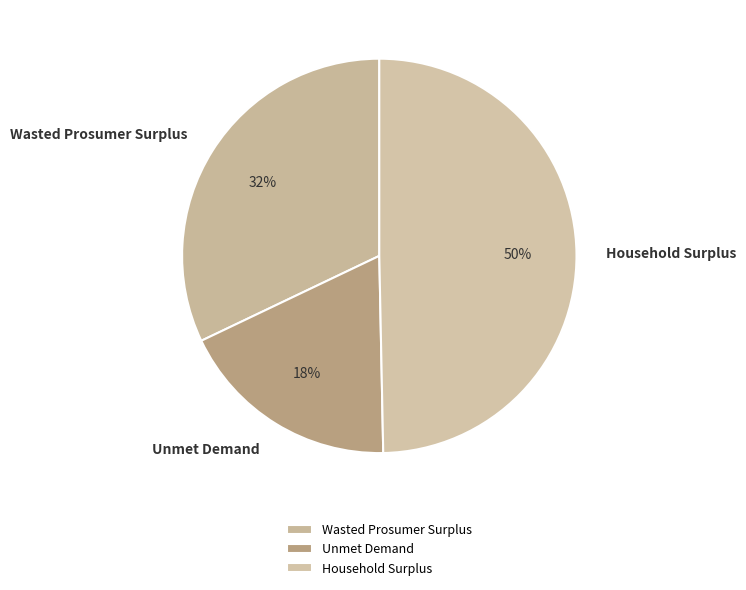

How many segments does this pie chart have?

3